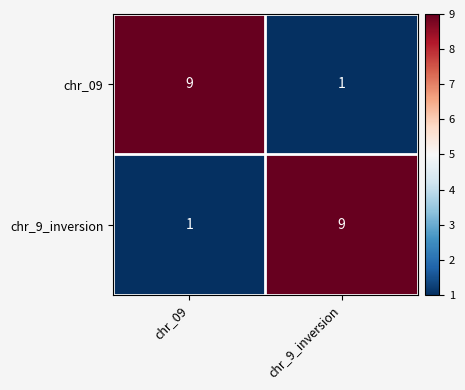

What is the smallest value displayed?

1